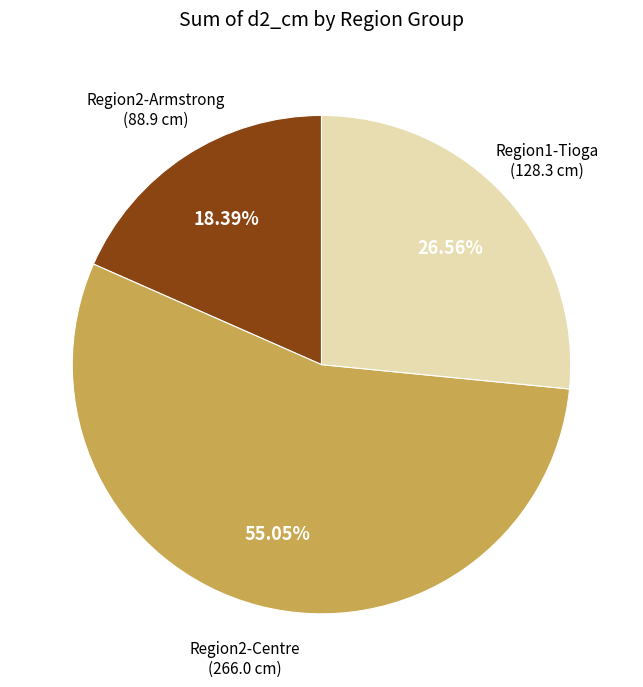

Combined, do Region2-Armstrong and Region2-Centre account for over 50%?

Yes